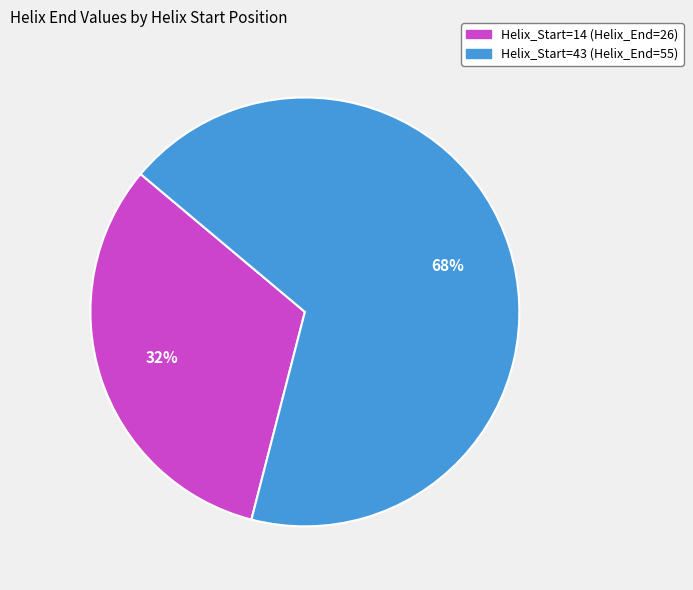

What percentage is the Helix_Start=14 (Helix_End=26) slice, to the nearest percent?

32%